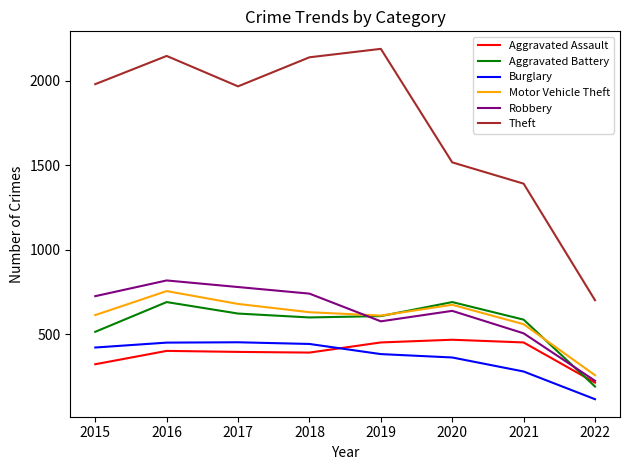

The Aggravated Battery series shows 210 at 2016. True or false?

False